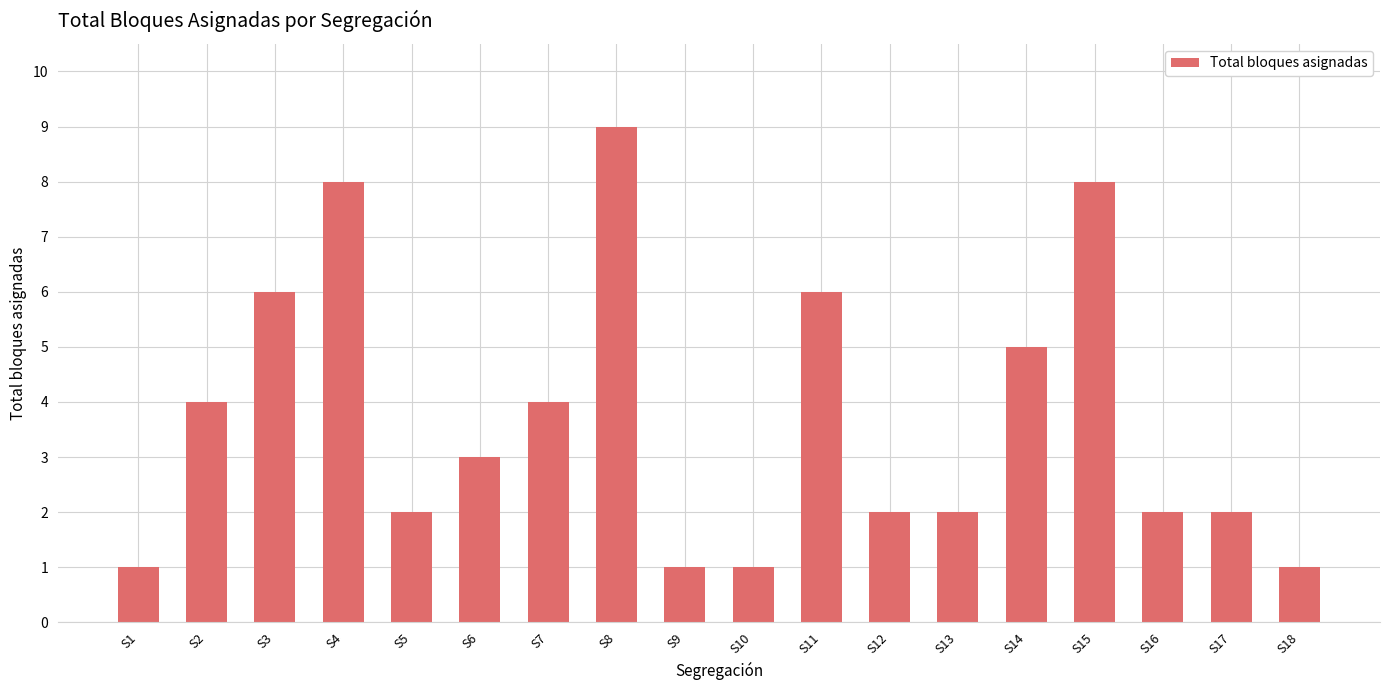

What is the sum of all values?

67